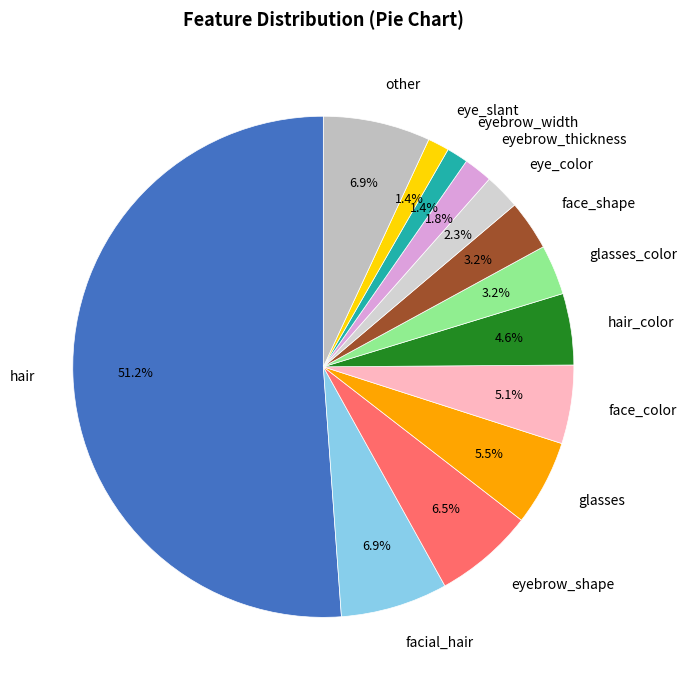

To the nearest percent, what portion does eyebrow_width represent?

1%